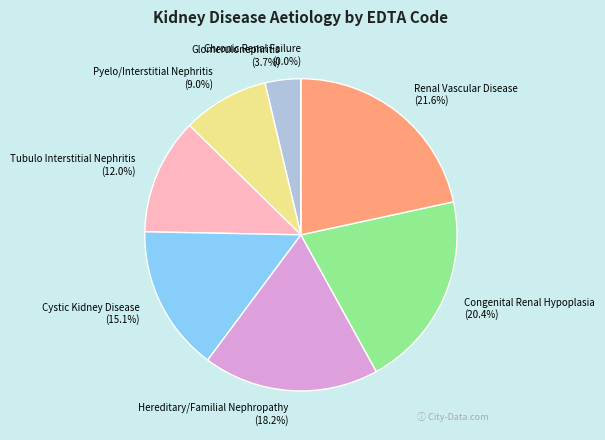

What is the smallest slice in the pie chart?

Chronic Renal Failure